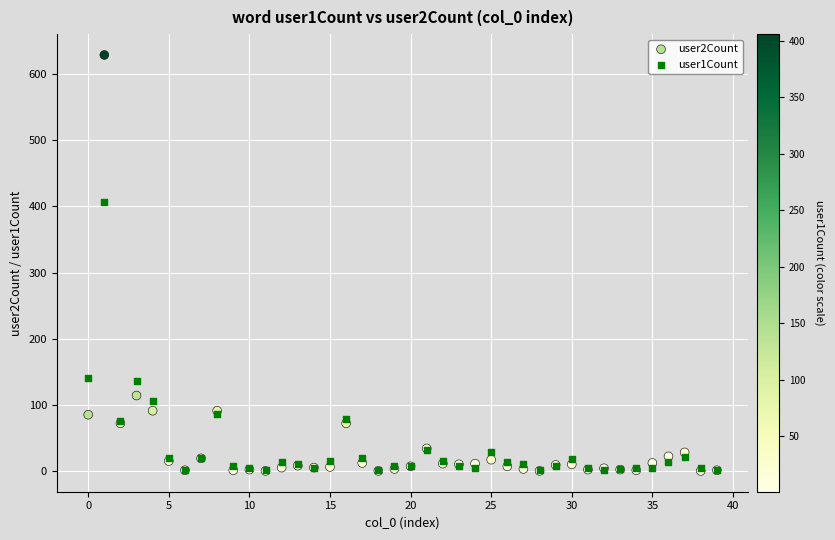

What are all the series names shown in the legend?

user2Count, user1Count